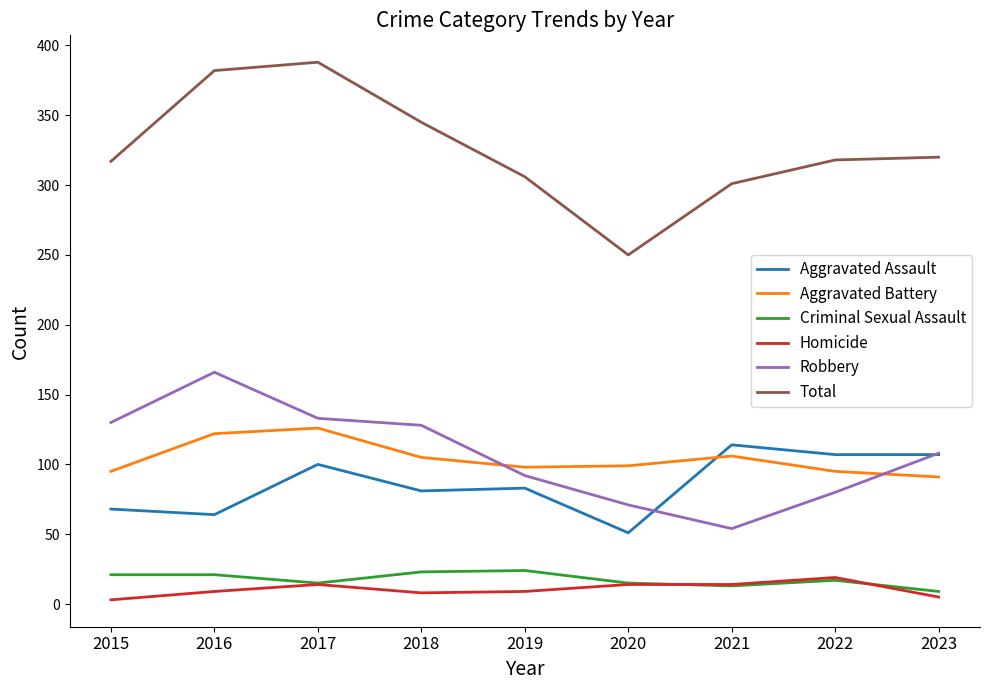

True or false: Total and Homicide intersect in this chart.

False